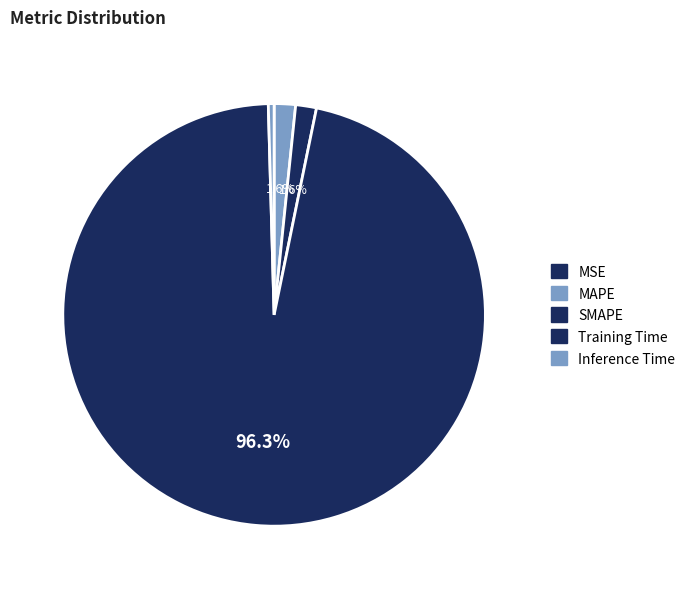

Which slice is the largest?

Training Time